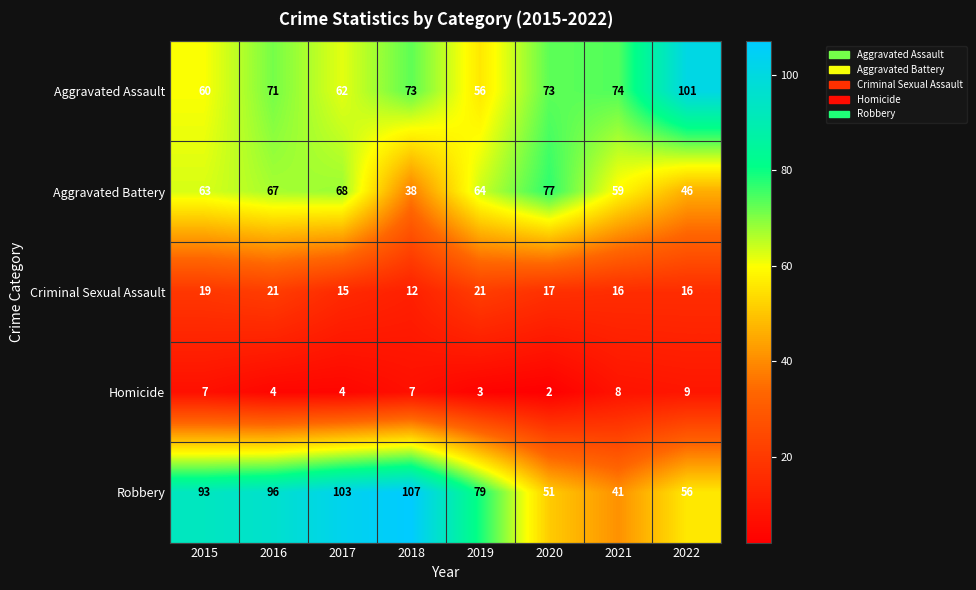

The Robbery series shows 107 at 2018. True or false?

True